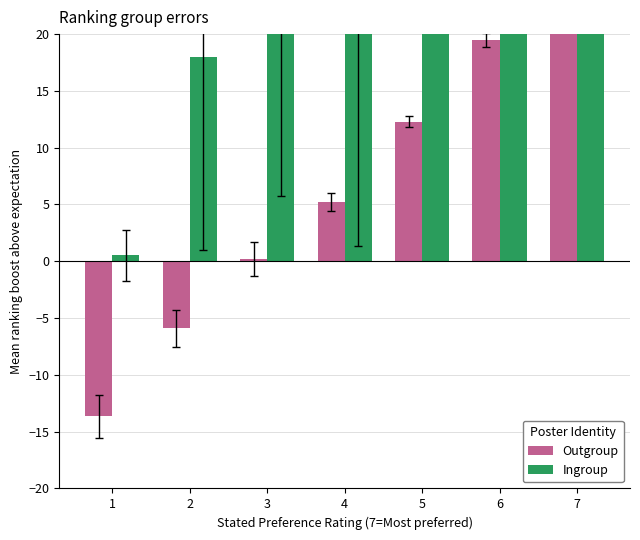

How many bars are there in total?

14